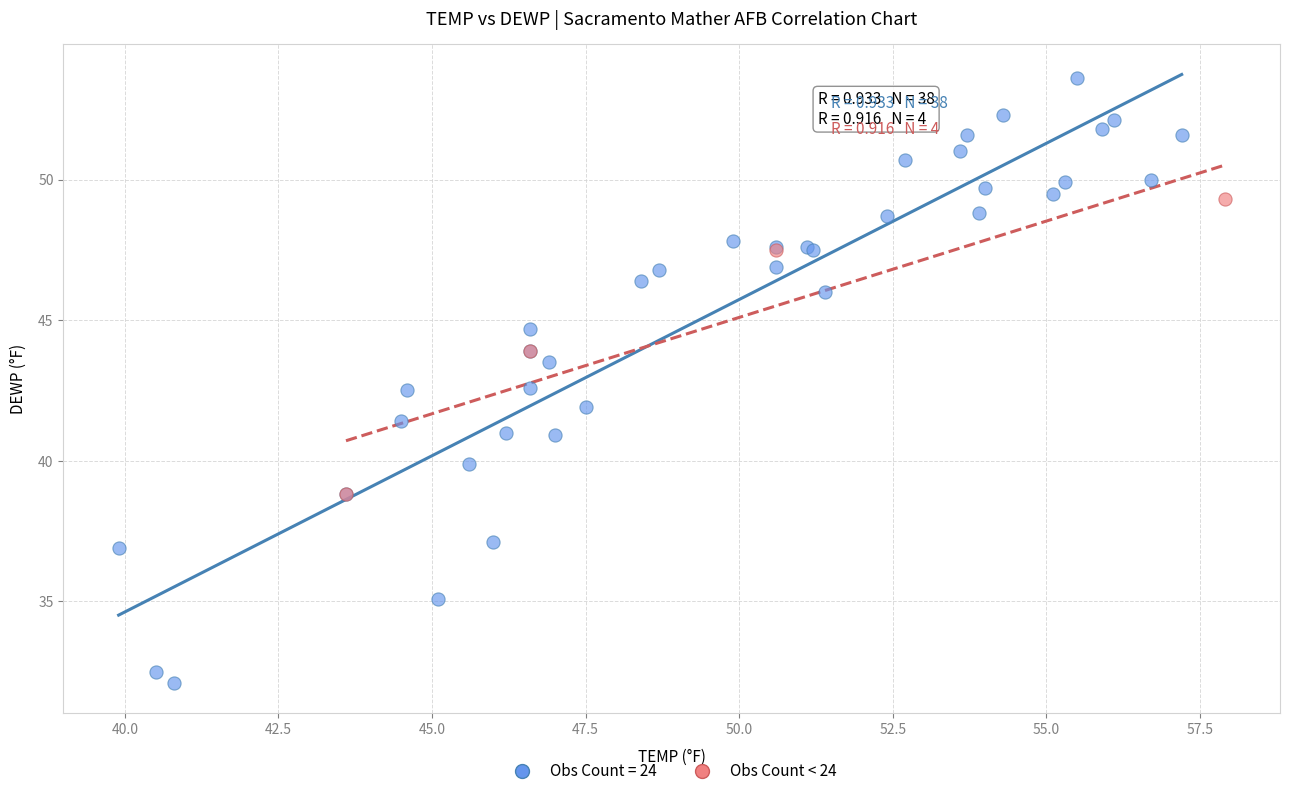

Which series reaches the minimum Y coordinate?

Obs Count = 24